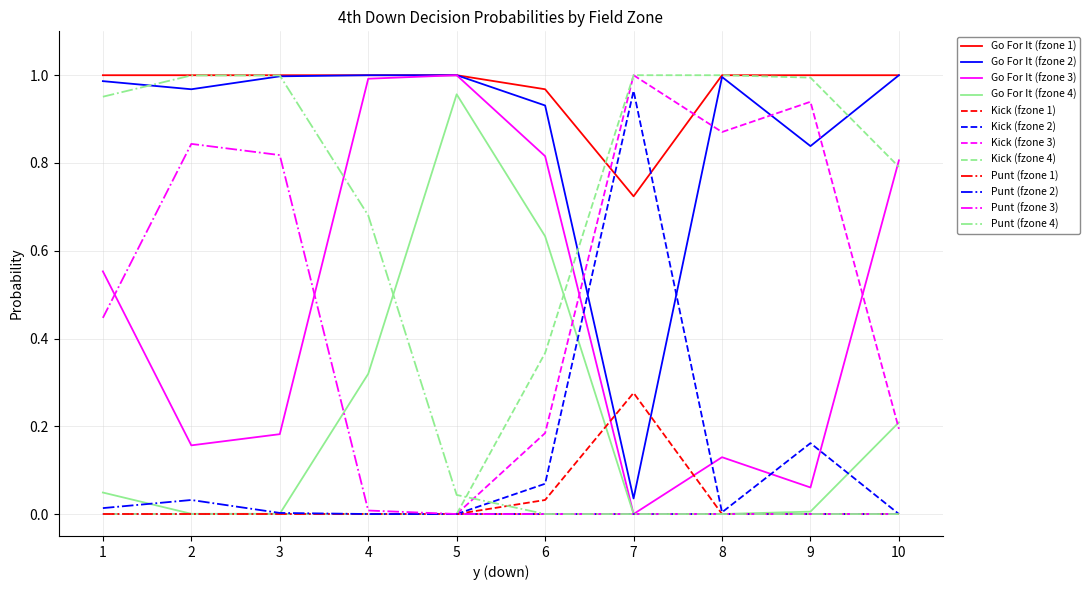

Is the value of Go For It (fzone 1) at 1 greater than the value of Punt (fzone 2) at 9?

Yes